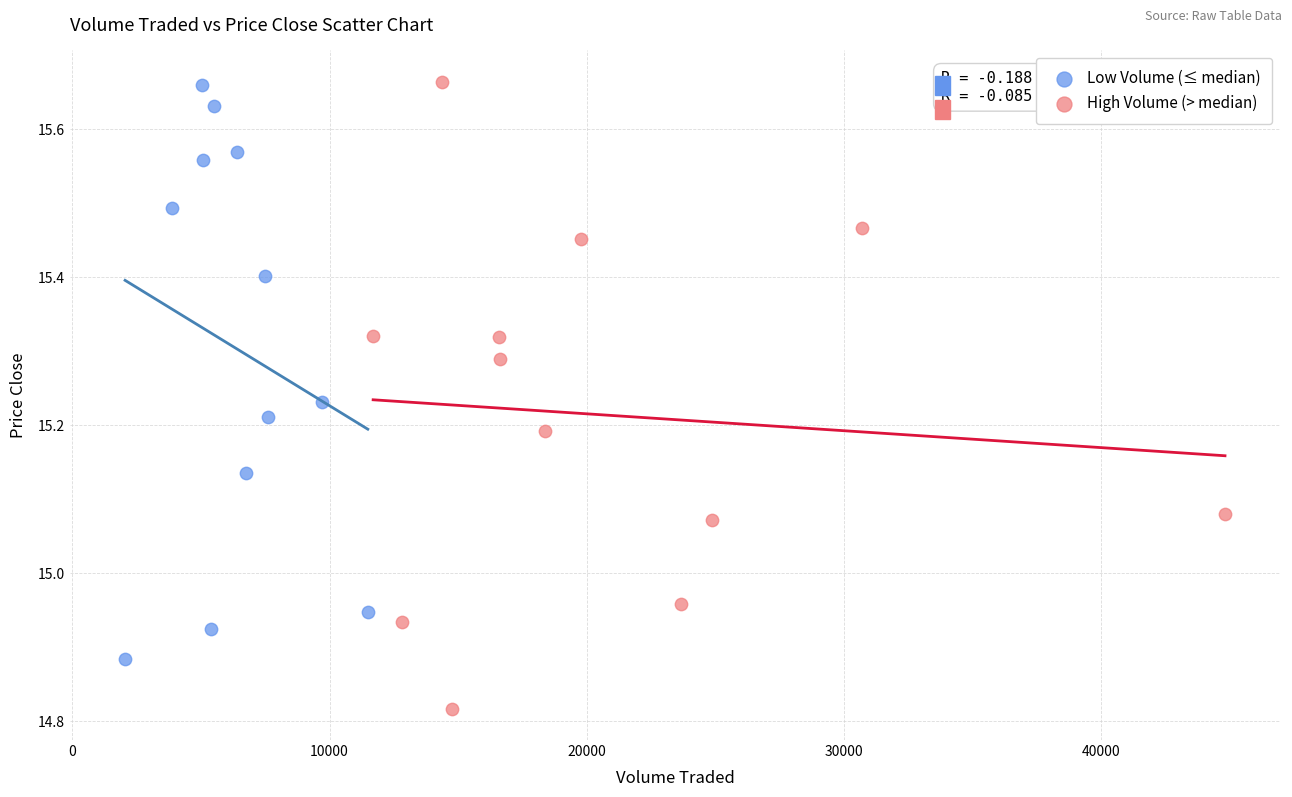

What are all the series names shown in the legend?

Low Volume (≤ median), High Volume (> median)